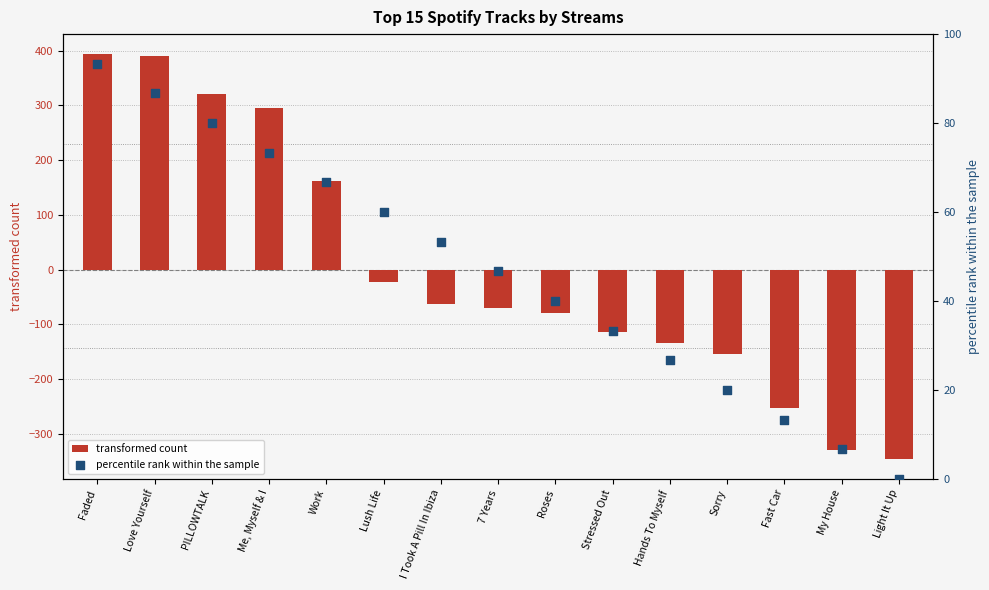

What is the total value across all series at PILLOWTALK?

401.5